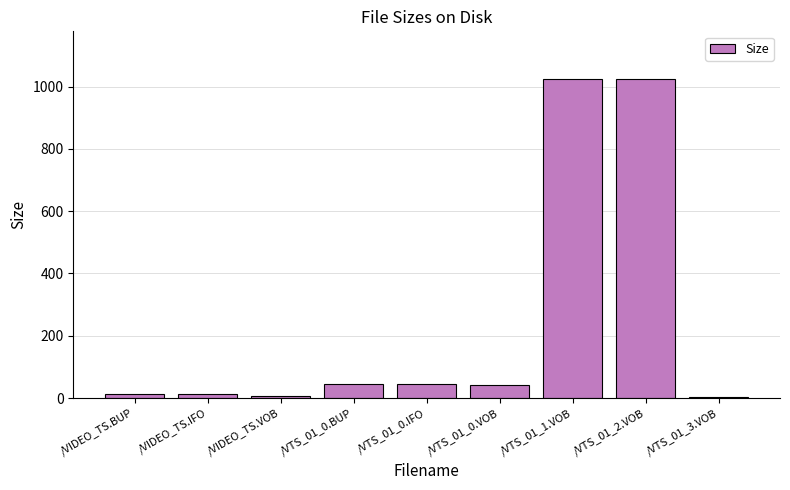

What is the maximum value shown in the chart?

1024.0